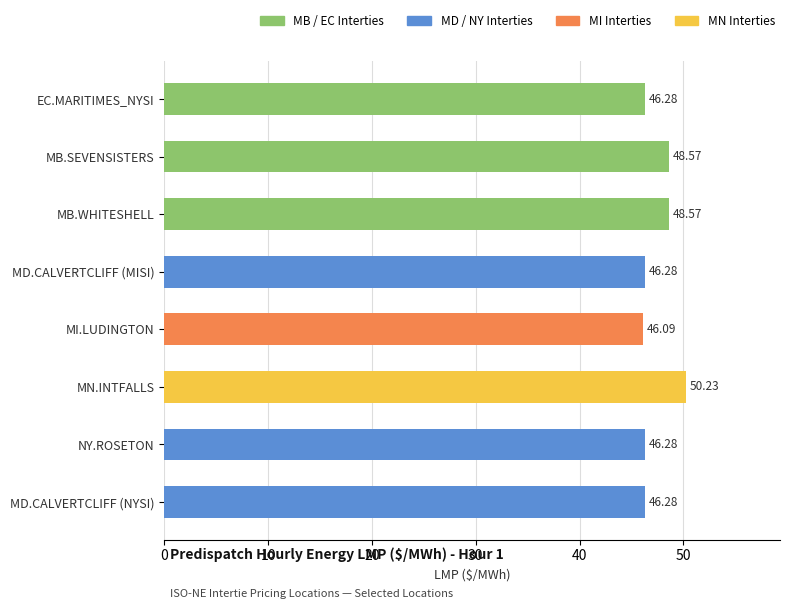

Count the number of categories in the chart.

8